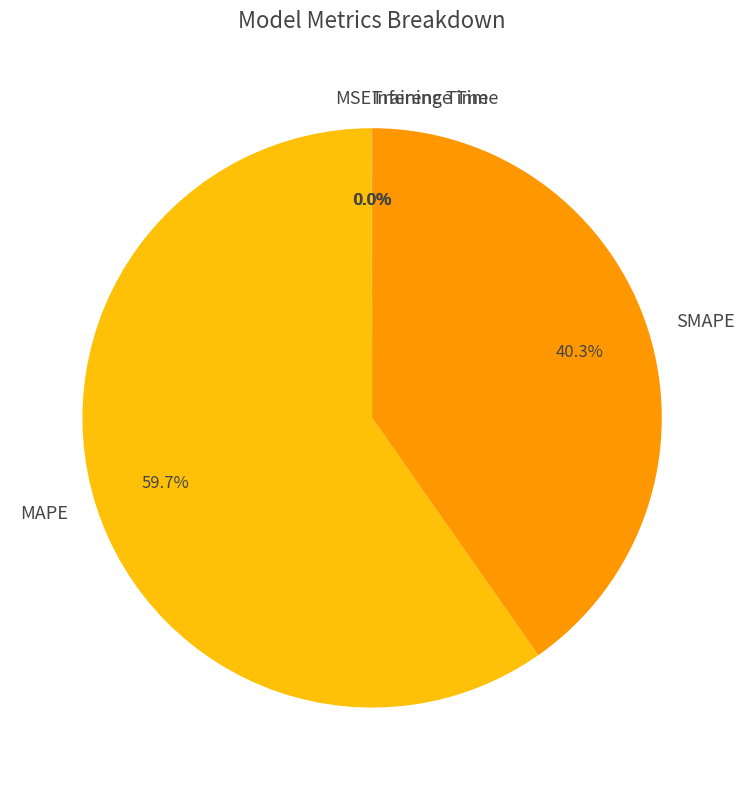

Which slice is the largest?

MAPE